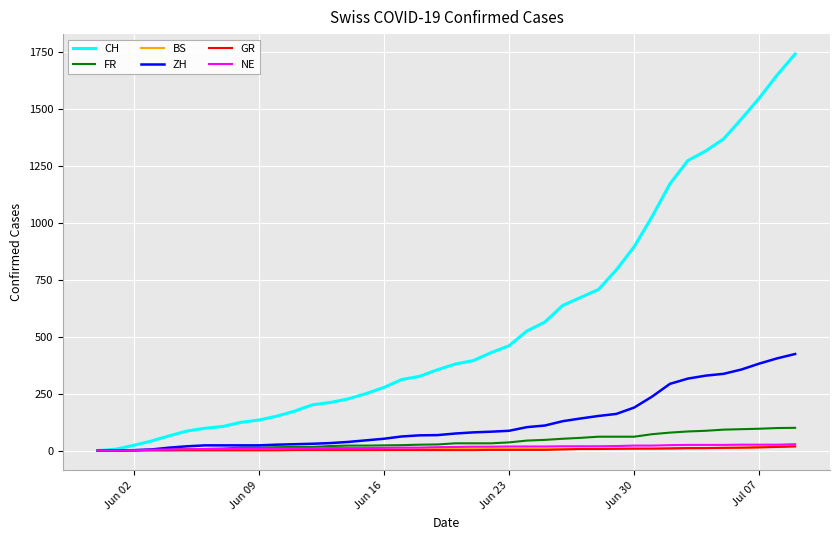

Which series has the widest spread of values?

CH